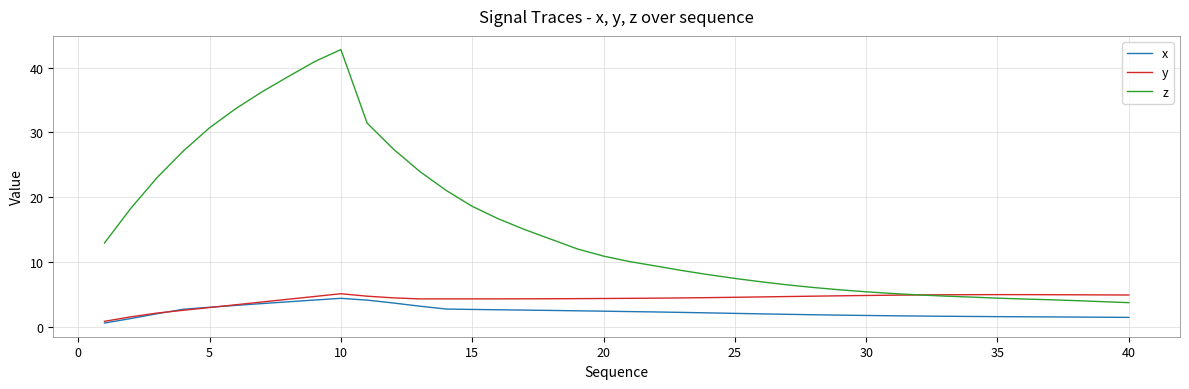

What is the maximum value shown in the chart?

42.8